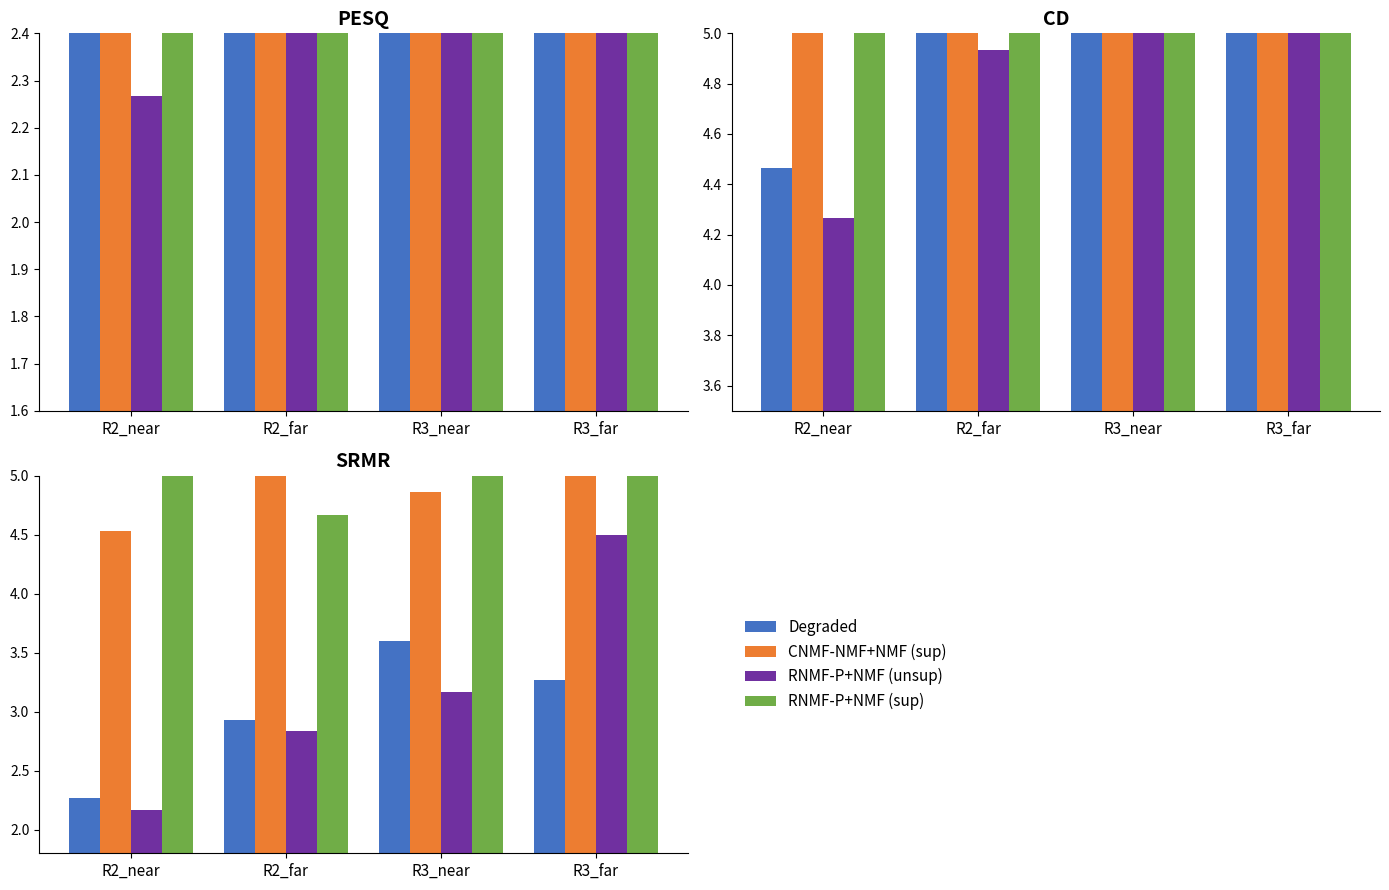

Does the chart contain stacked bars?

No